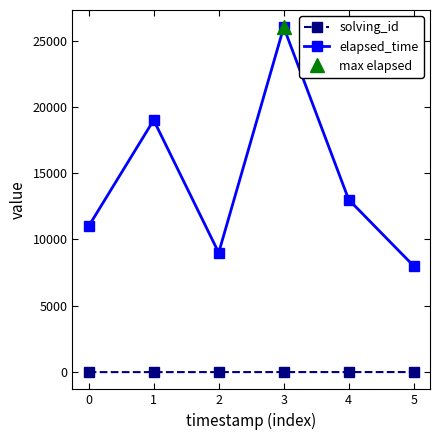

Is it true that elapsed_time equals 11000 at 0?

True